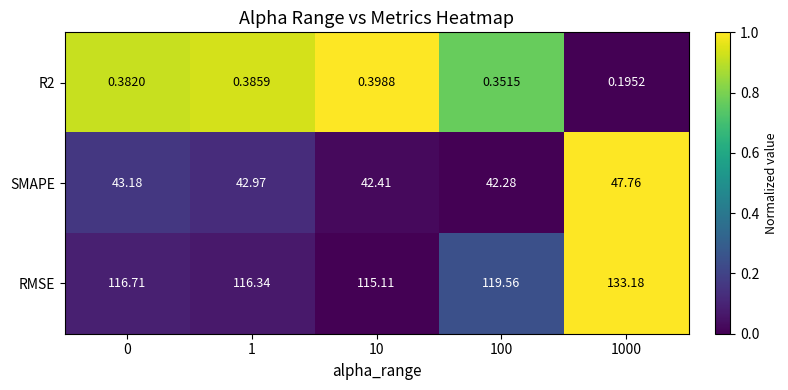

Which series has the largest range (max minus min)?

RMSE